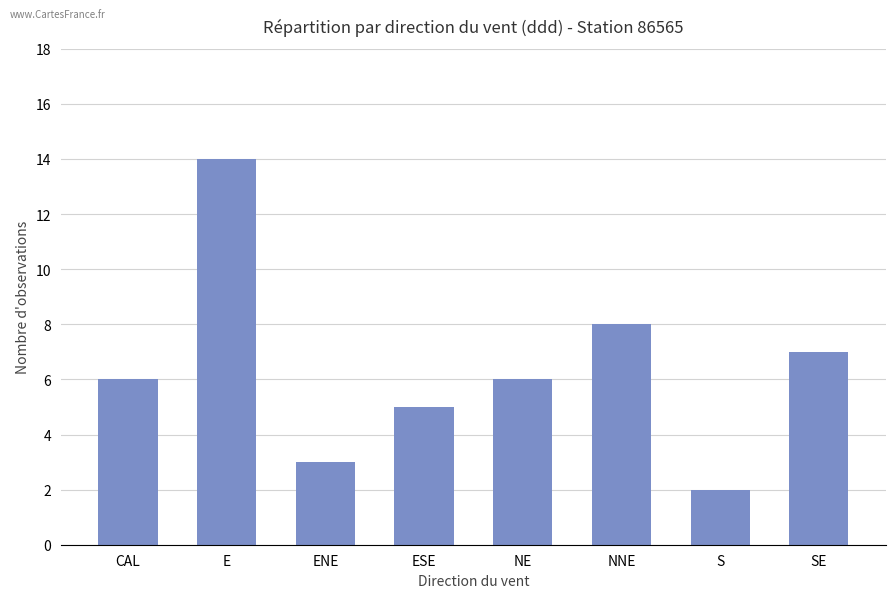

Reading left to right, what are all the values shown in this chart?

6	14	3	5	6	8	2	7